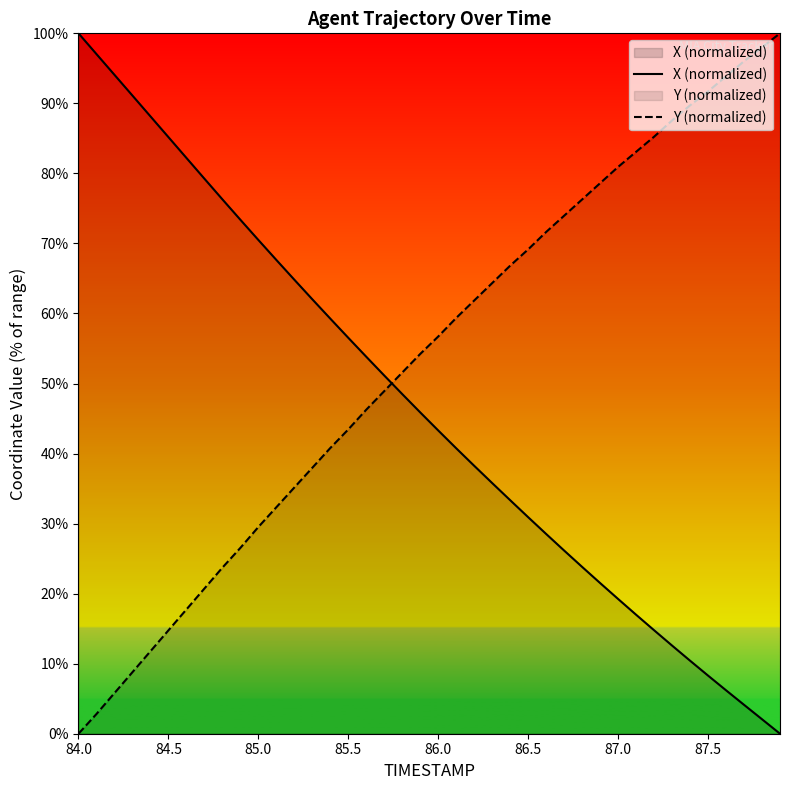

How many times do Y (normalized) and X (normalized) cross each other?

1